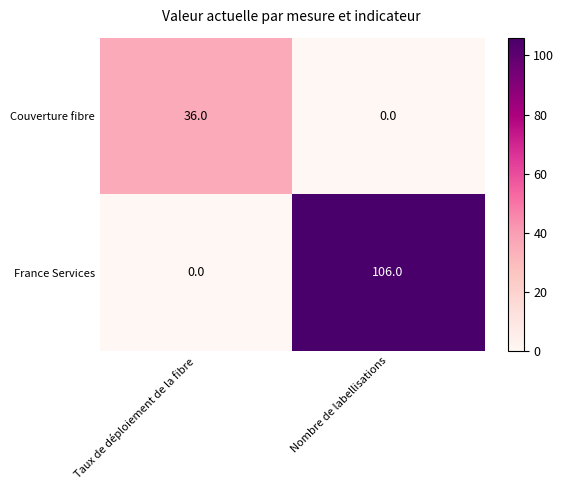

True or false: Couverture fibre has a value of 25 at Nombre de labellisations.

False